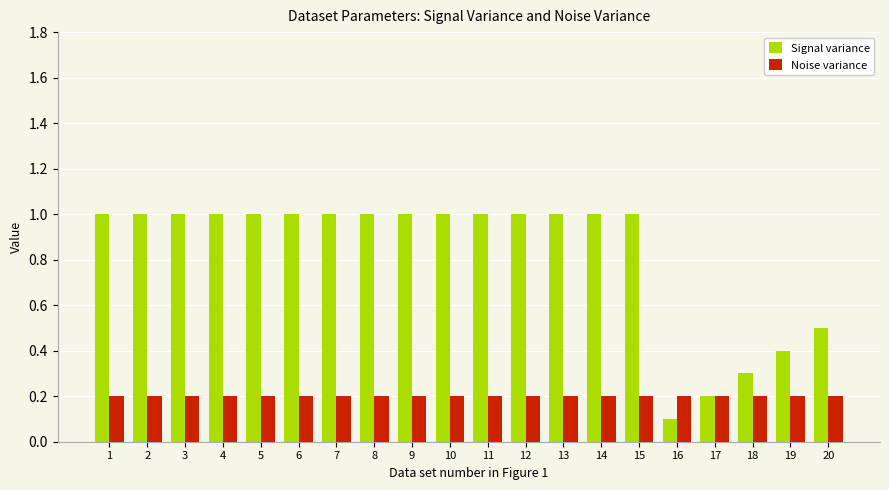

List the series in order of their overall mean, lowest first.

Noise variance, Signal variance